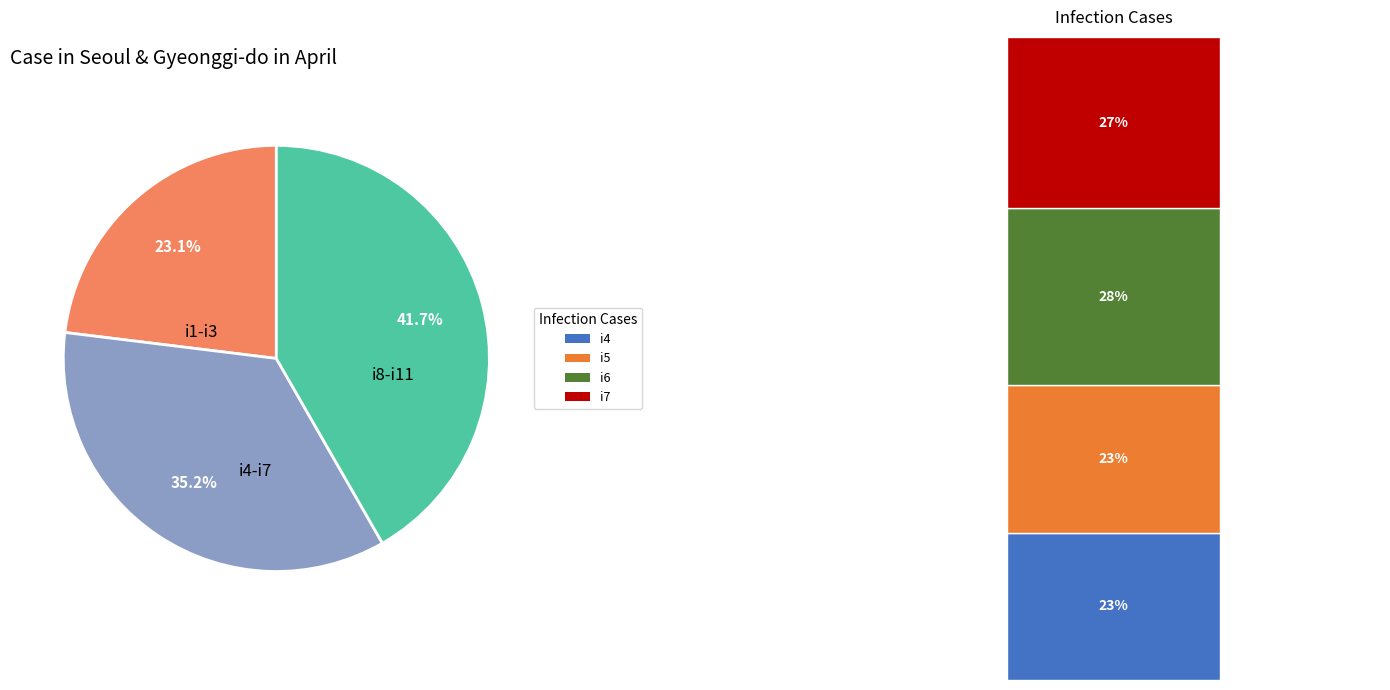

Does any single category account for the majority?

No